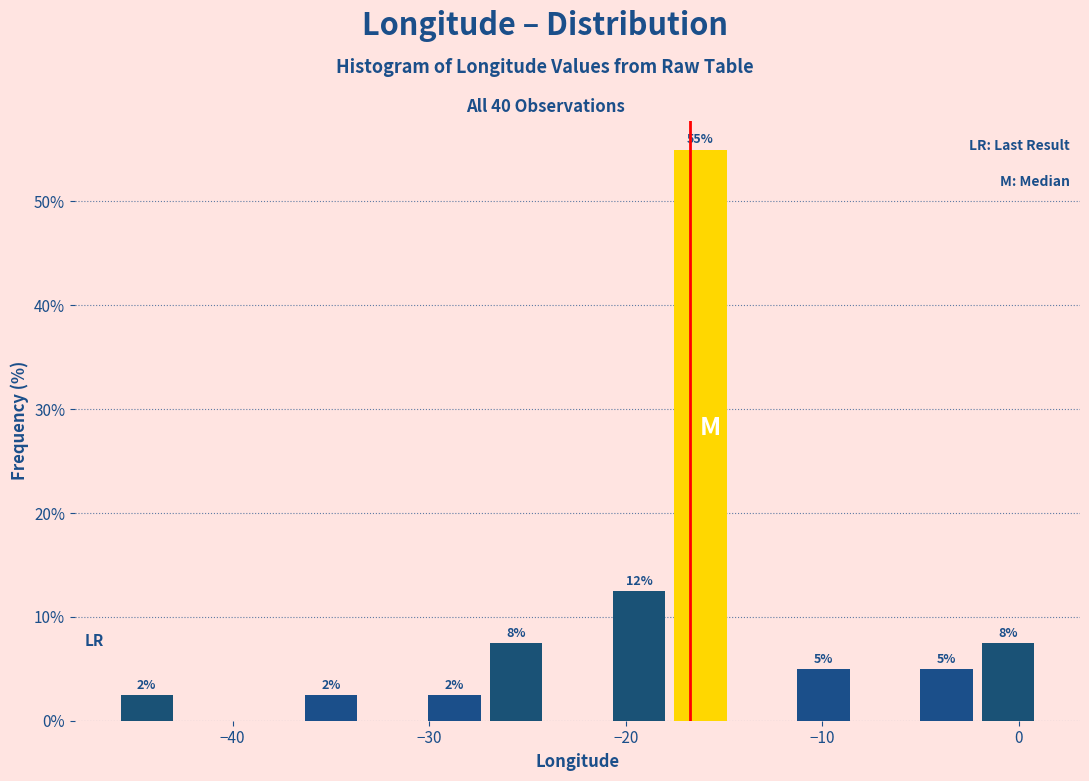

Around what value on the x-axis is the tallest bar? Give the approximate position of its centre, as read against the axis.

-16